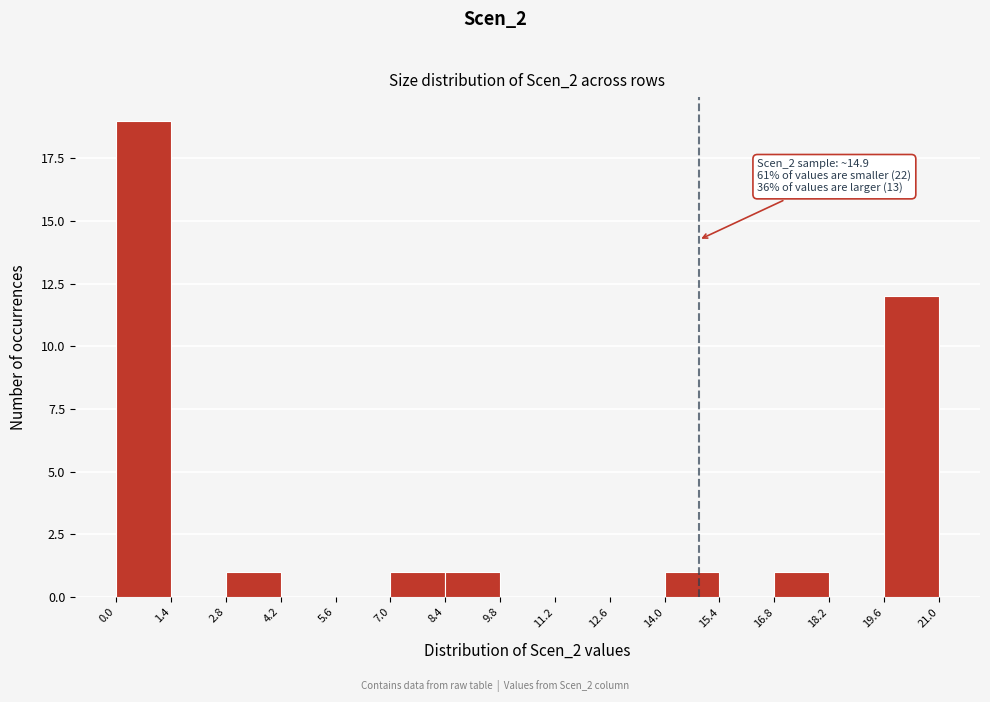

Over which range of the x-axis is the bar tallest?

0.0 to 1.4